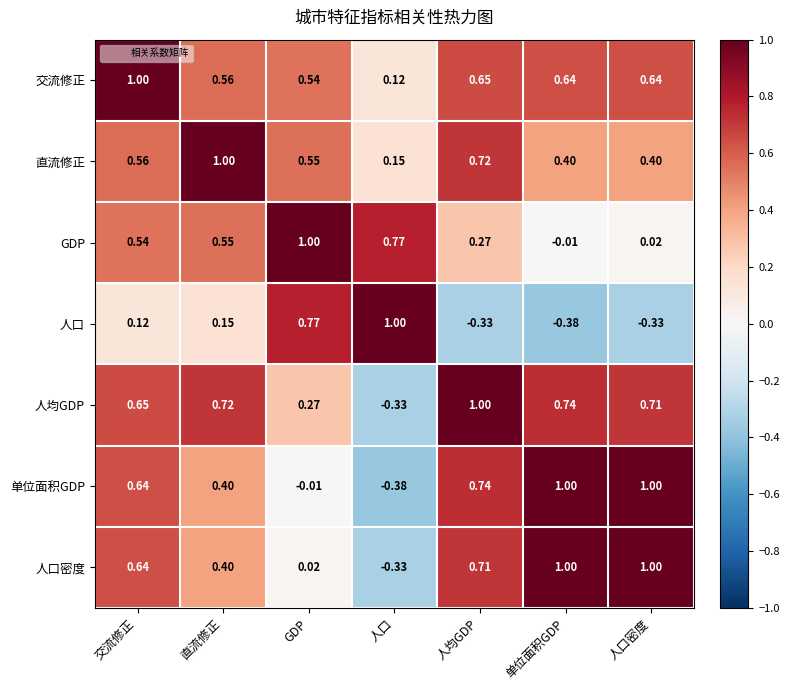

How many data points in 人口 are less than 0?

3